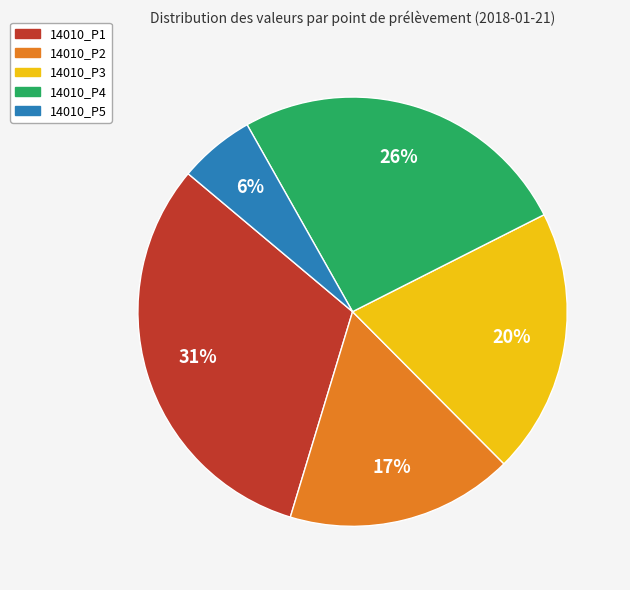

Between 14010_P2 and 14010_P3, which is larger?

14010_P3